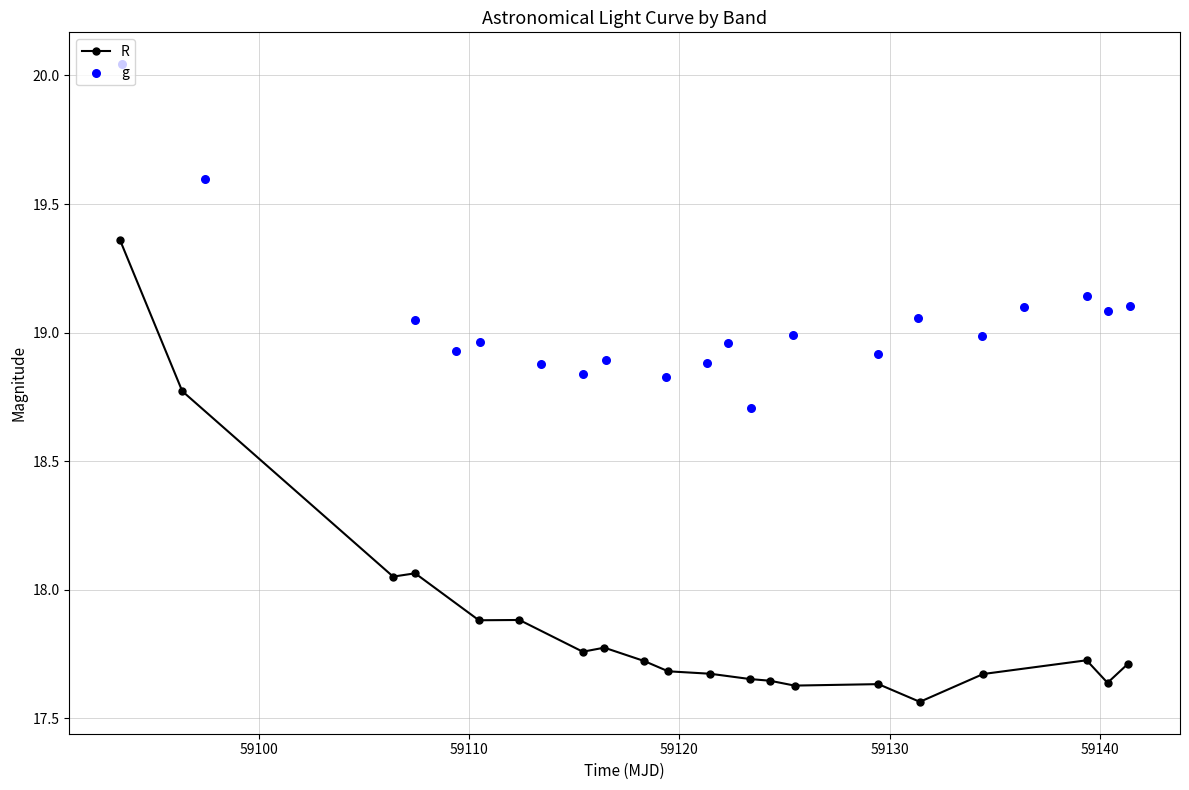

Which series reaches the maximum Y coordinate?

g